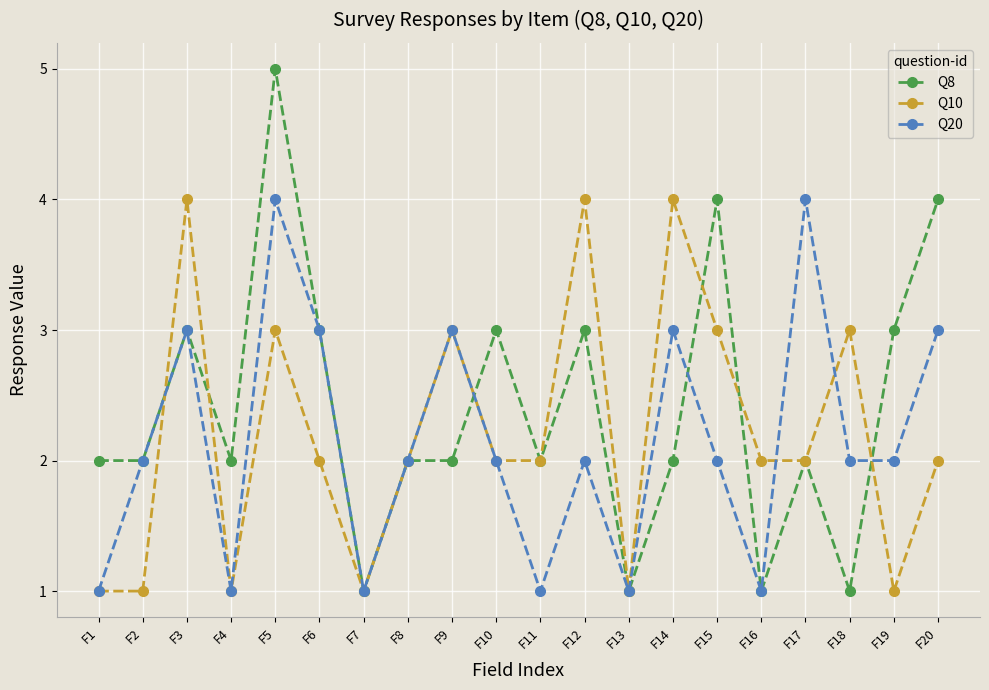

Reading left to right, extract all data points from this chart.

Q8: 2	2	3	2	5	3	1	2	2	3	2	3	1	2	4	1	2	1	3	4
Q10: 1	1	4	1	3	2	1	2	3	2	2	4	1	4	3	2	2	3	1	2
Q20: 1	2	3	1	4	3	1	2	3	2	1	2	1	3	2	1	4	2	2	3